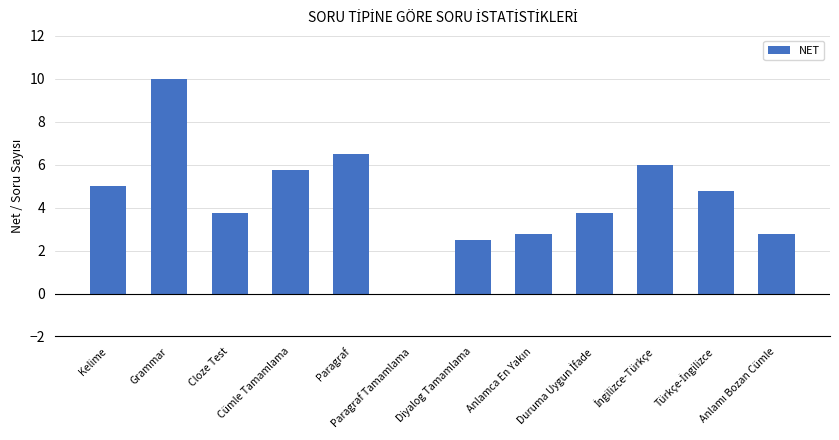

What is the sum of all values?

53.5